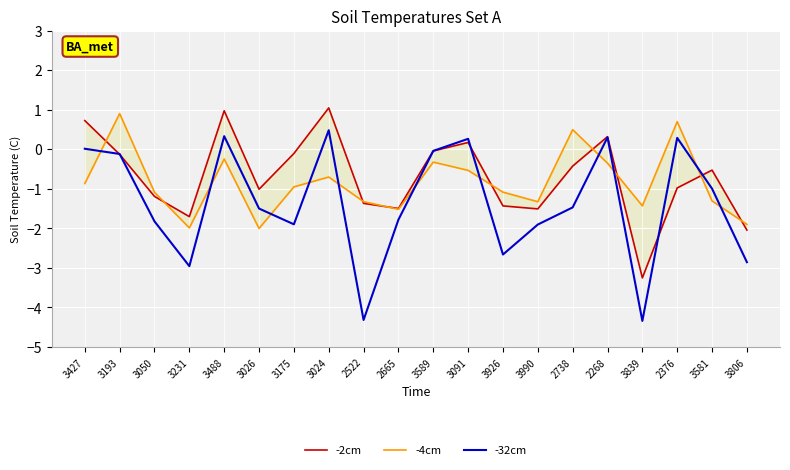

What is the sum of the -2cm values at 2665 and 3990?

-3.0